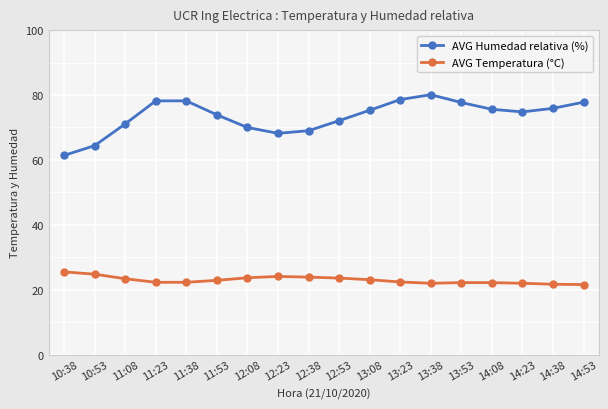

What is the difference between the maximum and minimum values in the AVG Temperatura (°C) series?

3.9